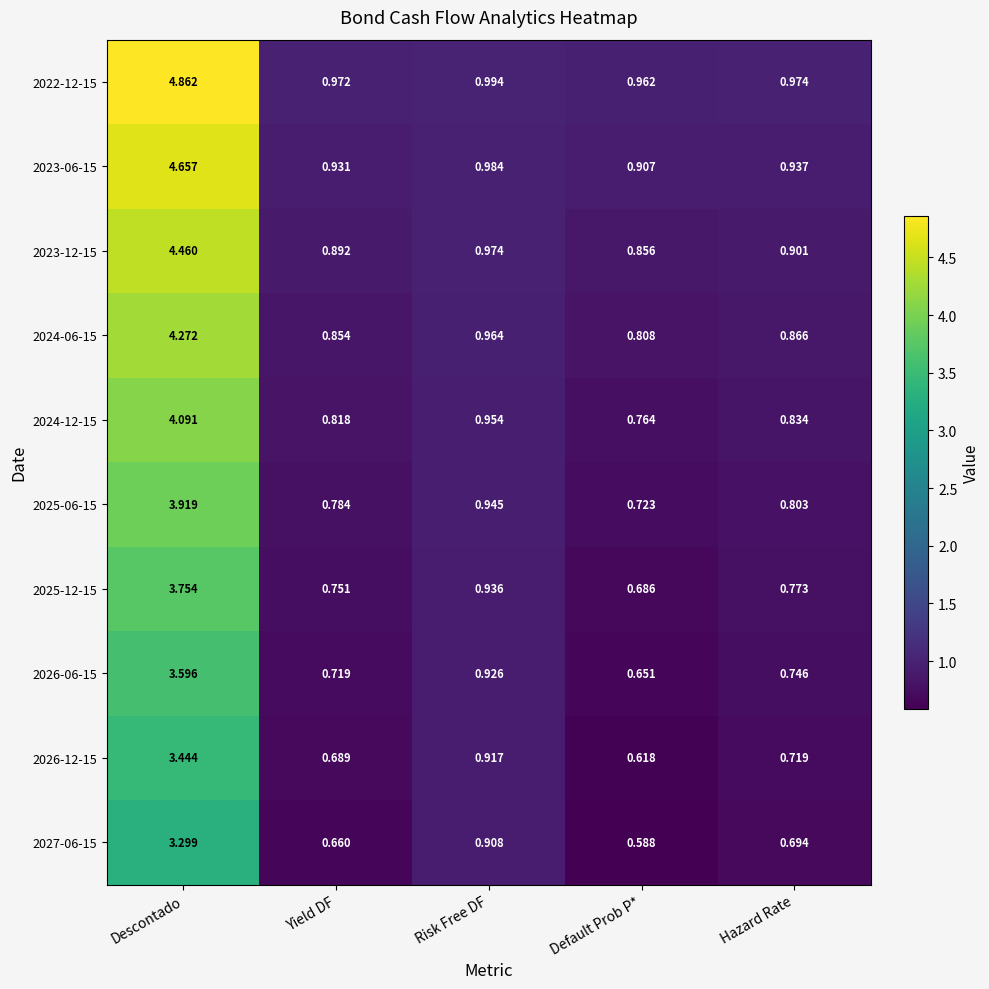

At which label does 2023-06-15 reach its peak?

Descontado